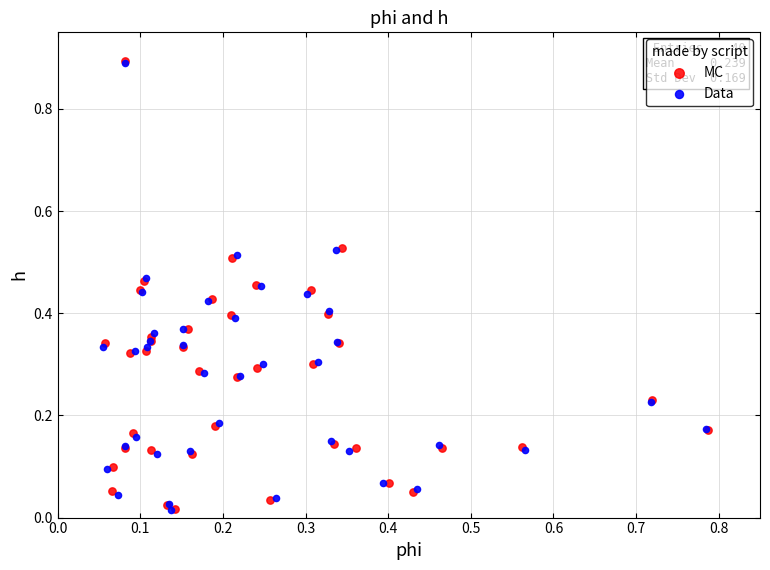

Which series has the largest Y range (max minus min)?

MC